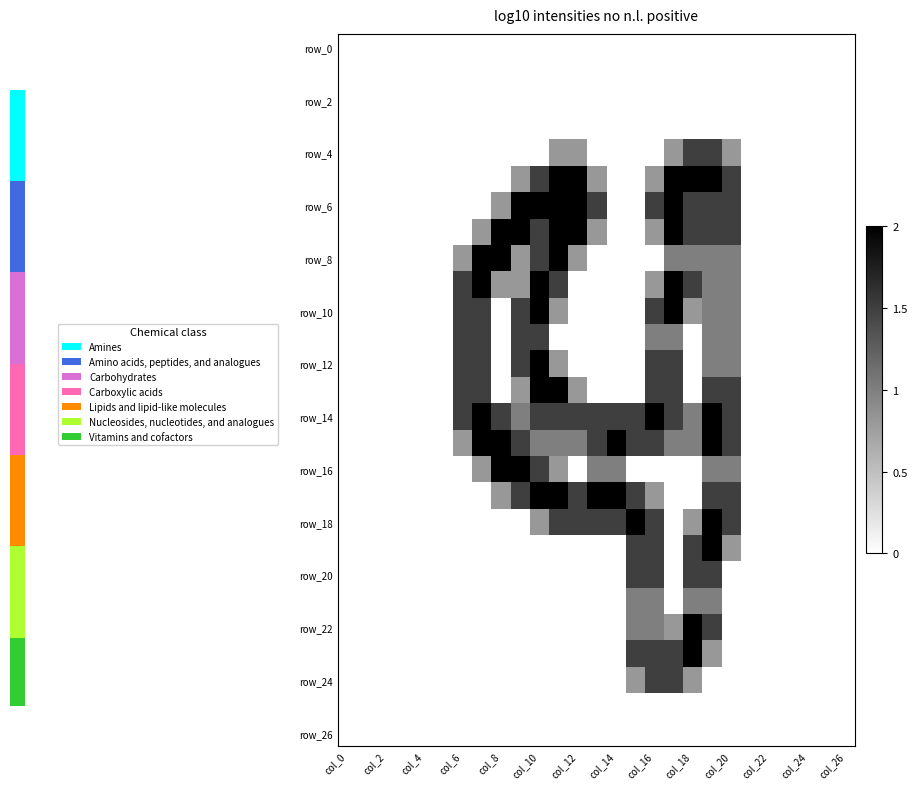

At how many categories does at least one series exceed 1?

15